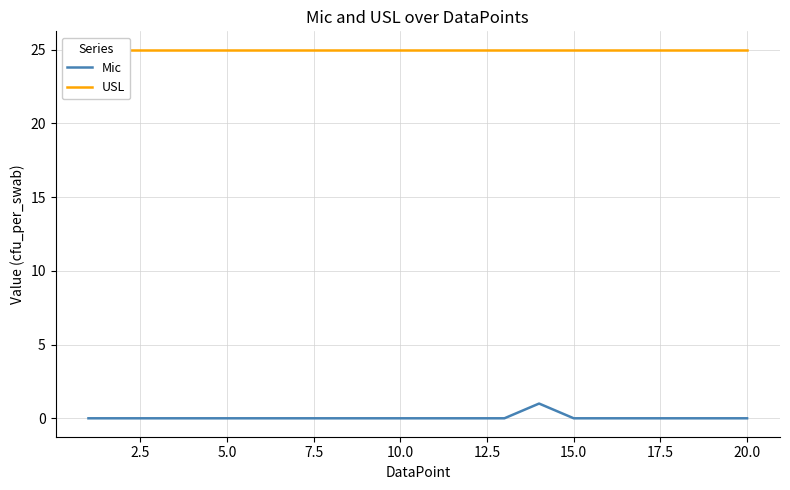

What is the sum of all Mic values?

1